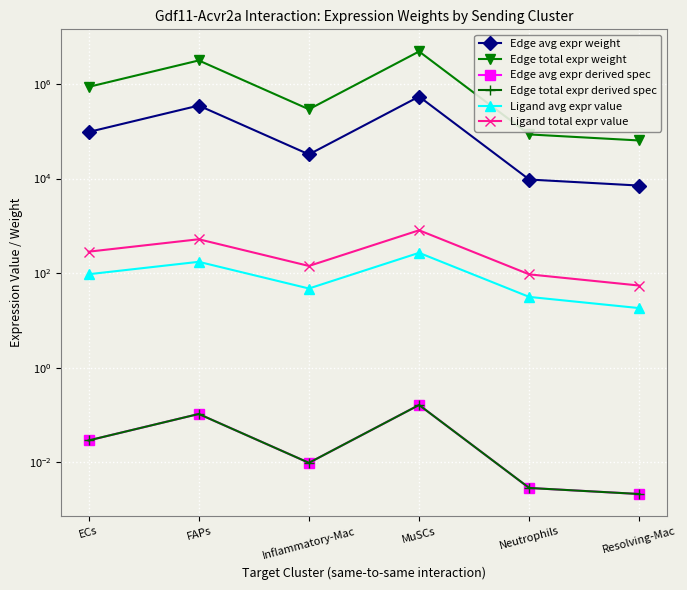

What is the spread (max minus min) of values at ECs?

871018.2